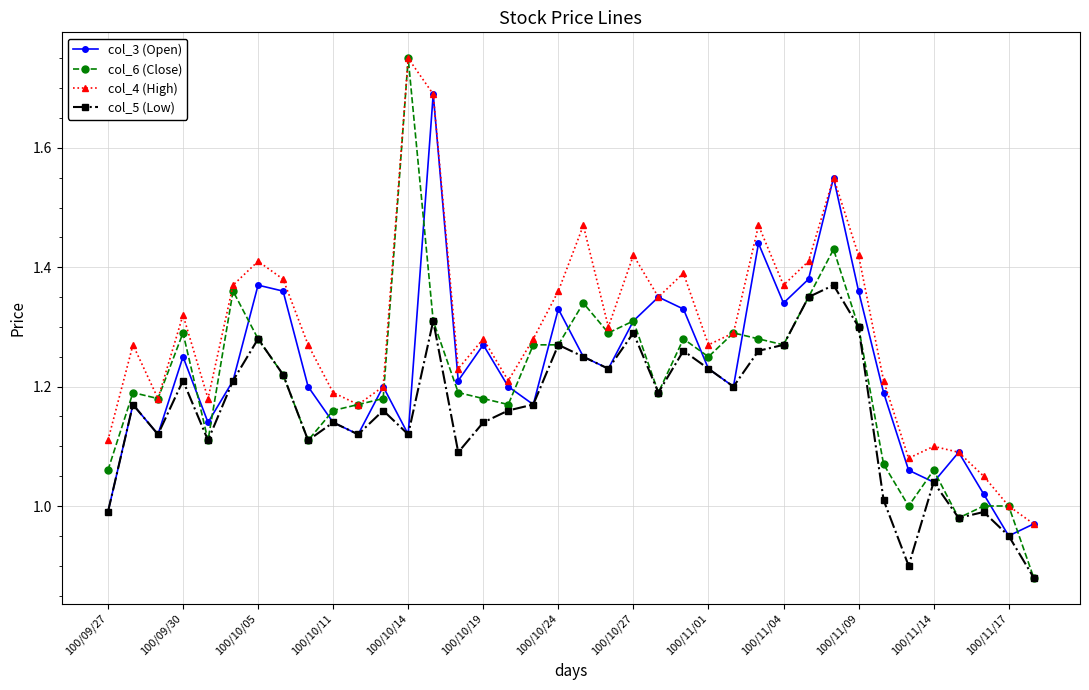

Which series has the widest spread of values?

col_6 (Close)